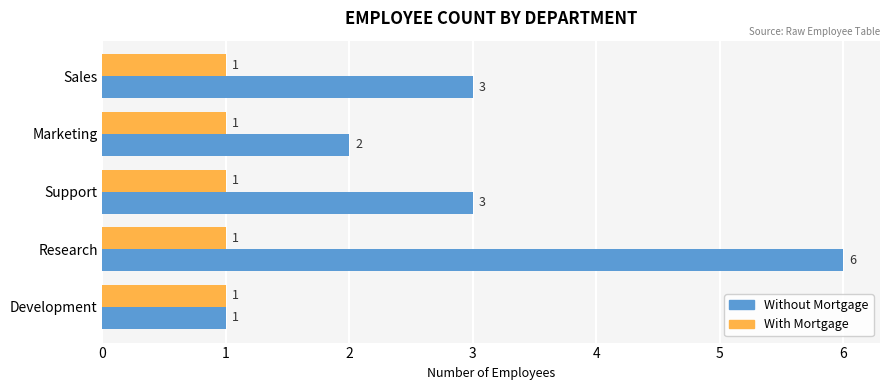

Rank the series by their maximum value, from highest to lowest.

Without Mortgage, With Mortgage